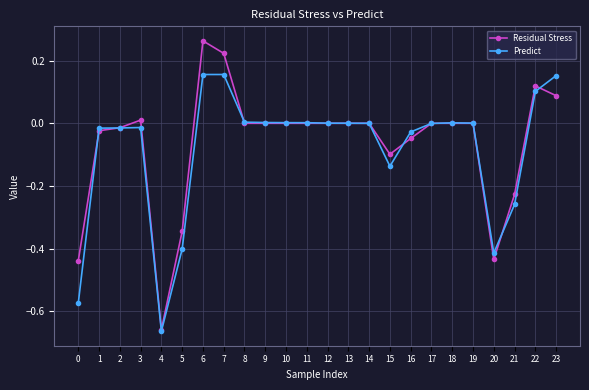

Which category has the lowest value in the Predict series?

4